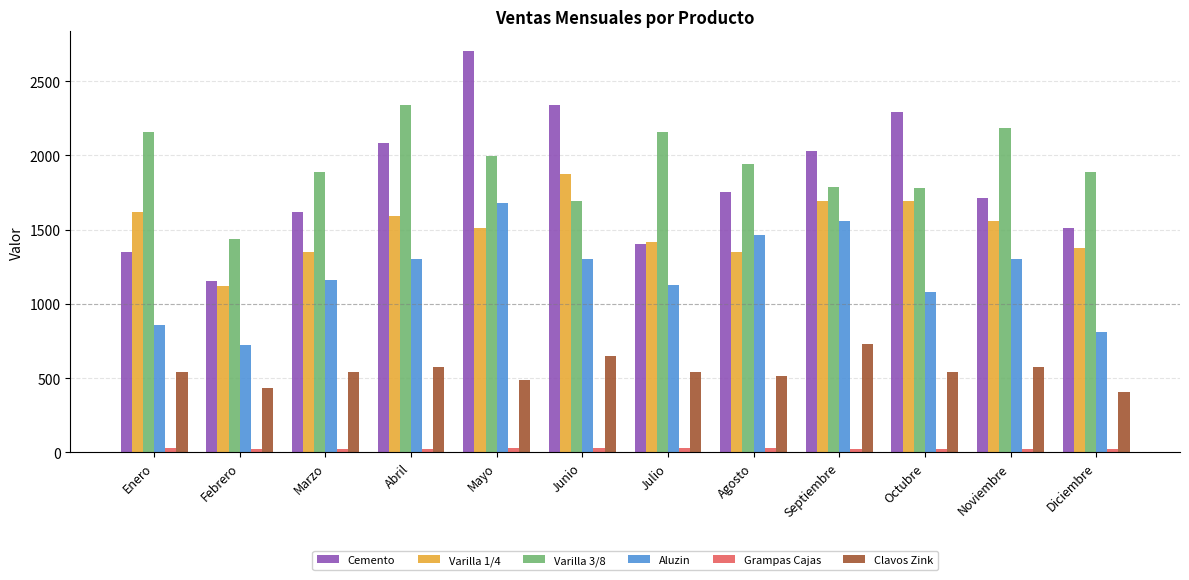

At how many categories does at least one series exceed 1049?

12